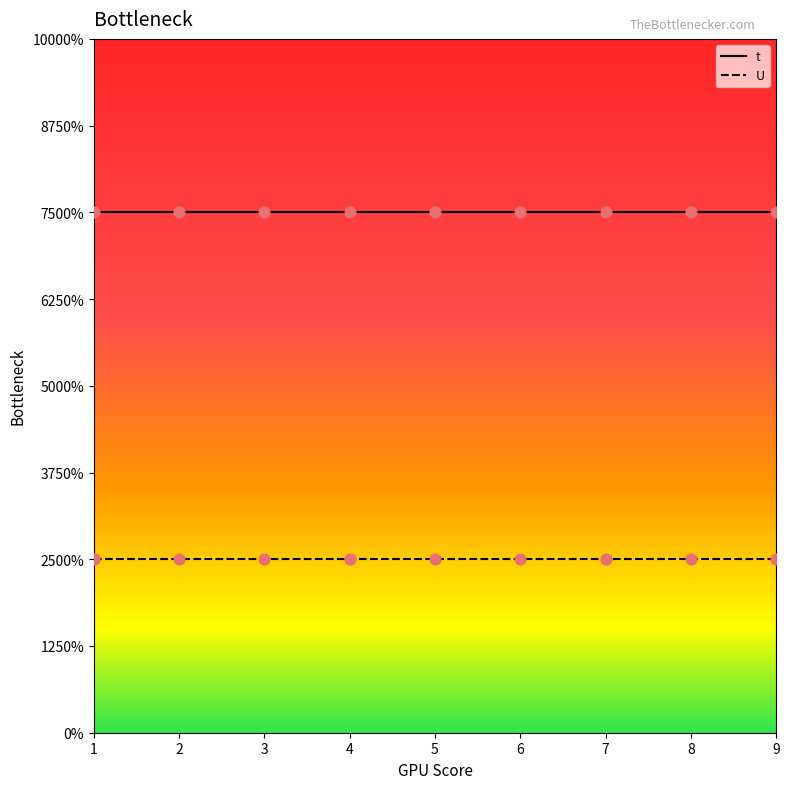

What are all the series names shown in the legend?

t, U